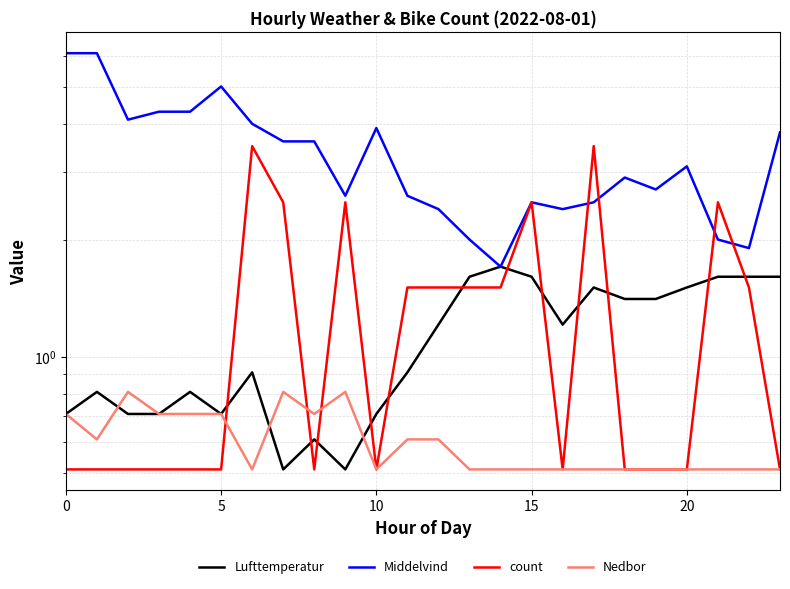

The value of count at 14 is 1.5. True or false?

True